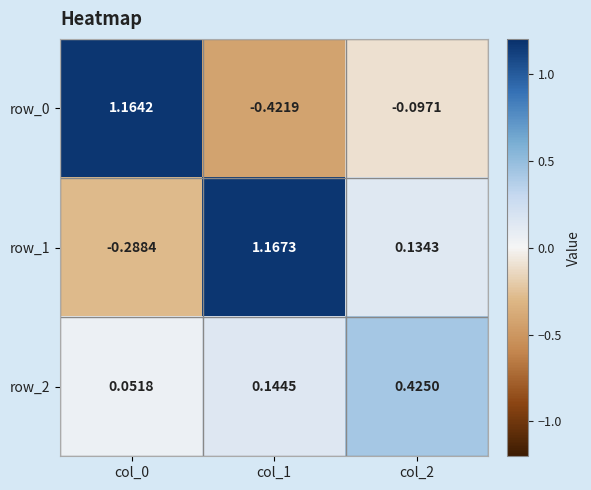

What is the sum of all row_1 values?

1.0